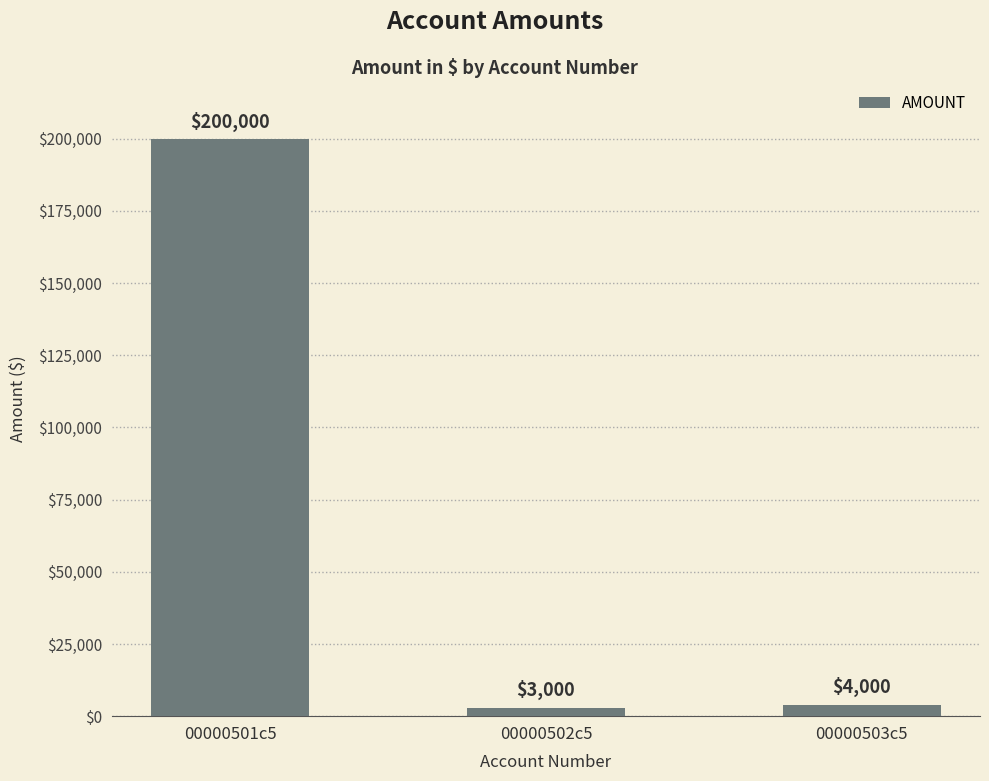

What is the label of the 2nd bar from the right?

00000502c5